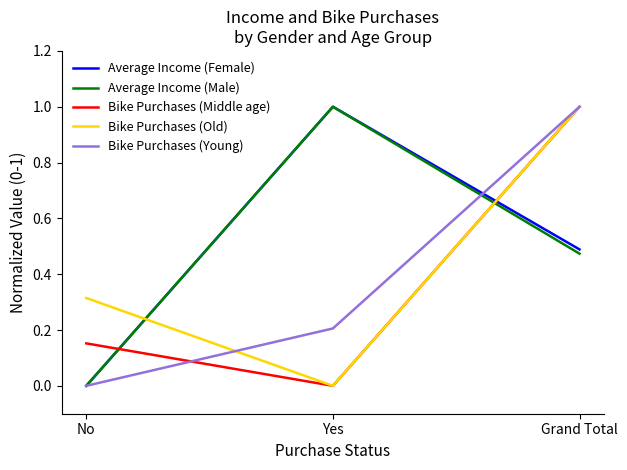

List the labels in order of Average Income (Male) value, largest first.

Yes, Grand Total, No